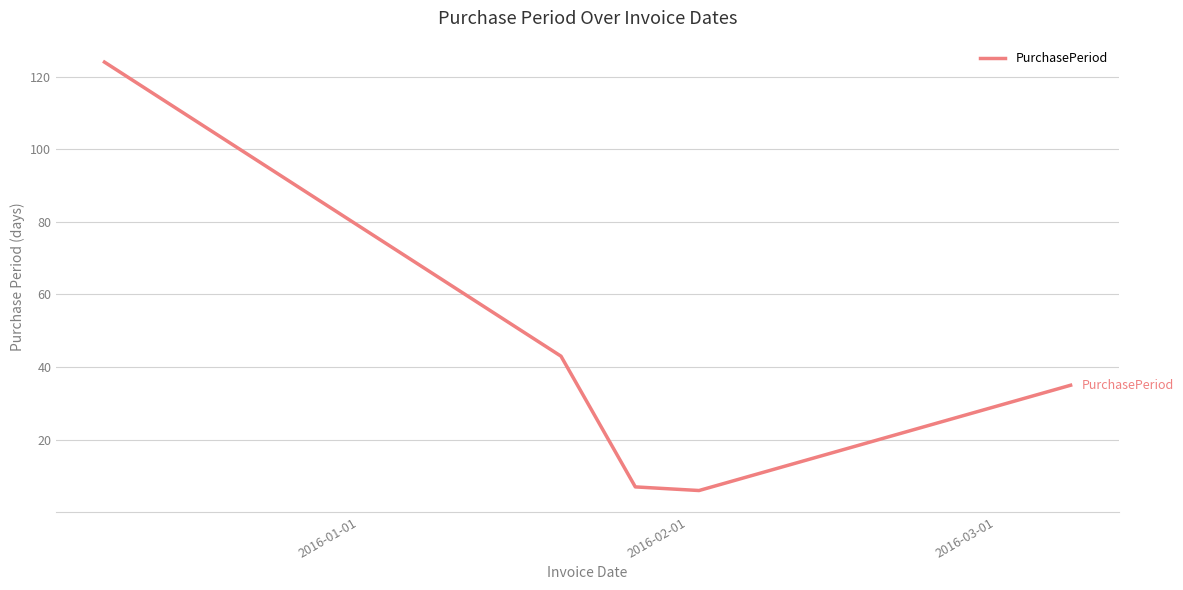

What is the maximum value shown in the chart?

124